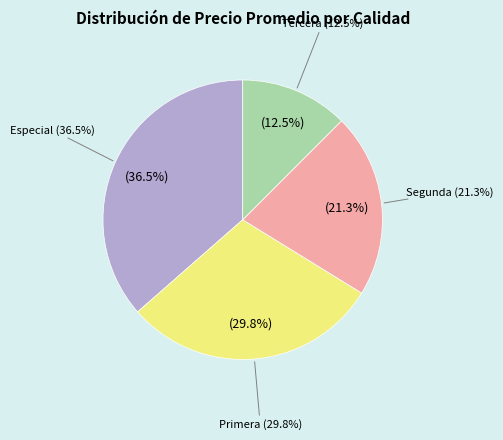

Which slice is the largest?

Especial